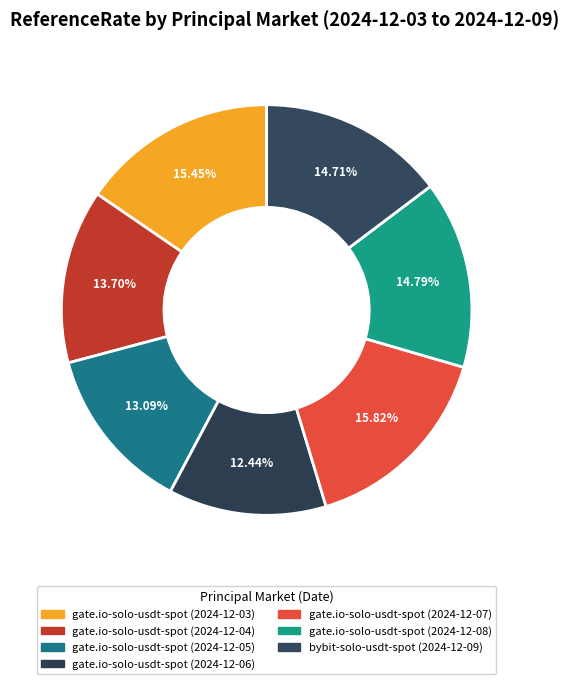

What percentage do gate.io-solo-usdt-spot (2024-12-03) and gate.io-solo-usdt-spot (2024-12-06) together represent?

27.9%